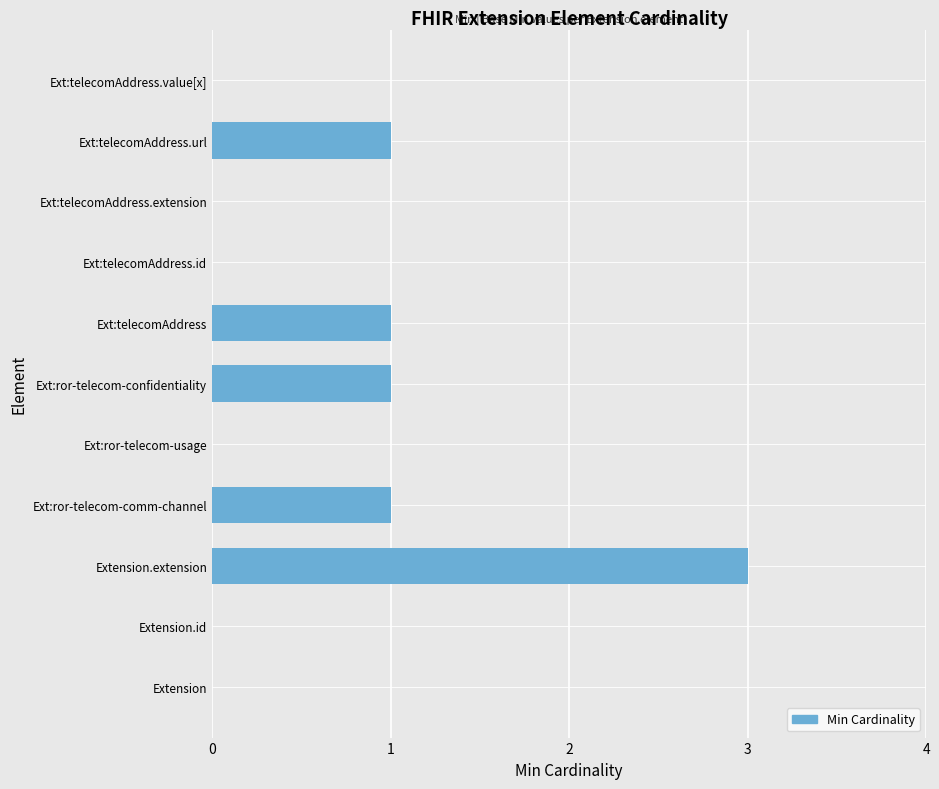

Which category has the highest value across all series?

Extension.extension